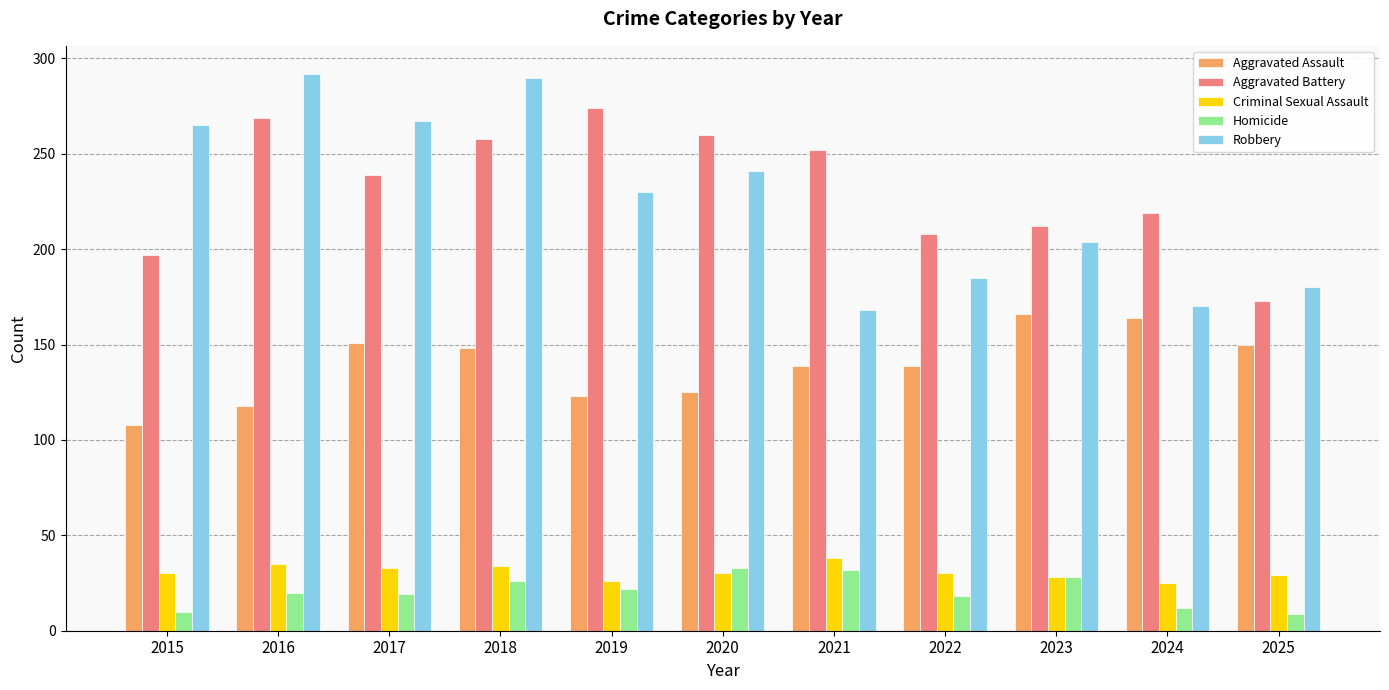

What is the smallest value displayed?

9